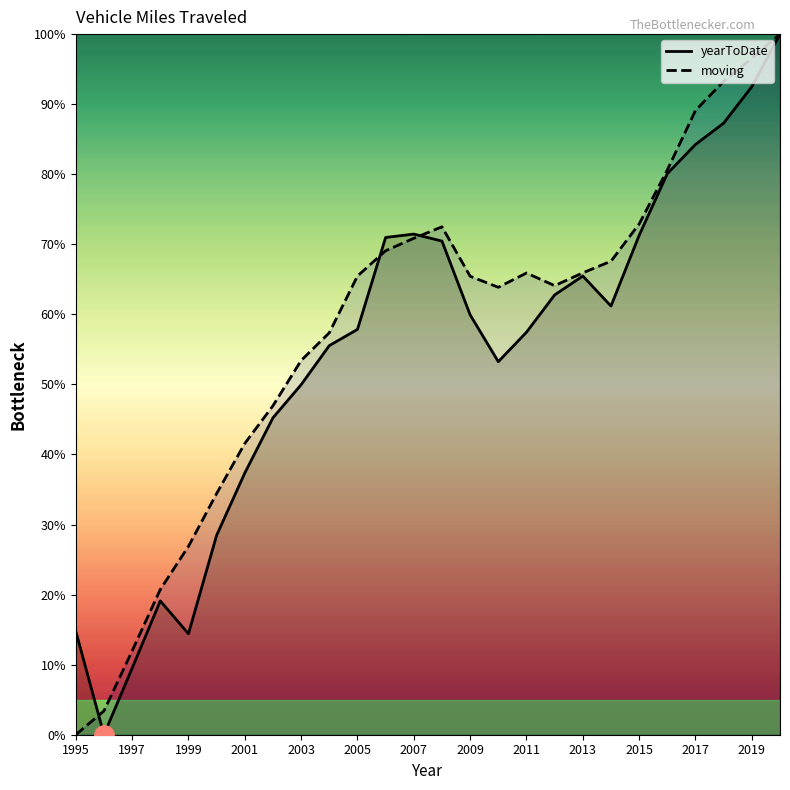

The value of moving at 2015 is 26.2. True or false?

False